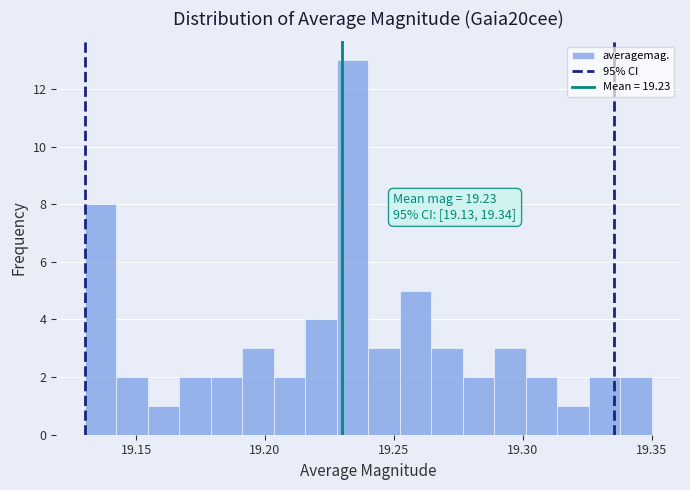

Read against the x-axis, roughly where is the centre of the tallest bar?

19.235